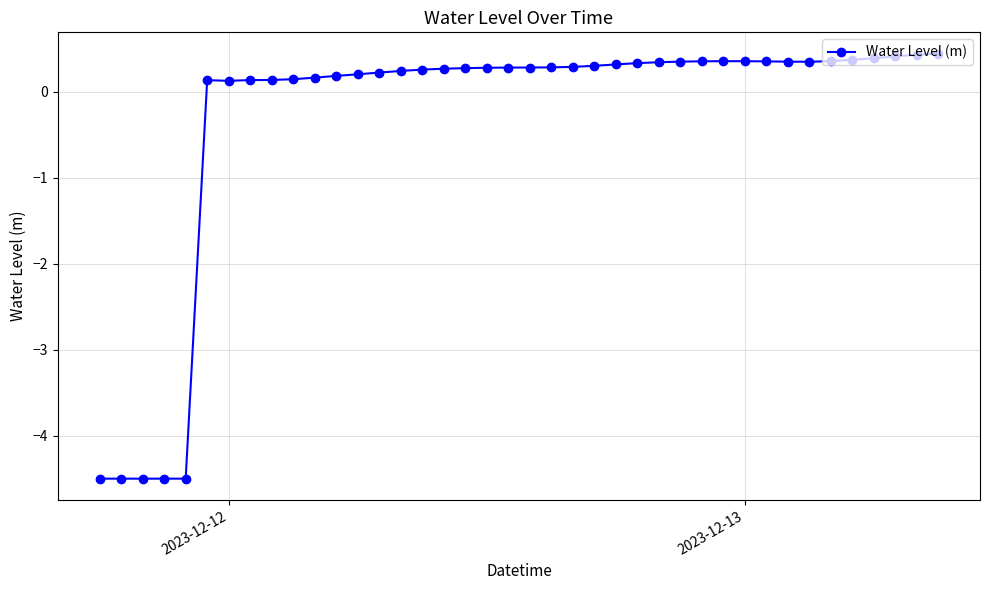

True or false: there are more than 1 points higher than both neighbors.

True